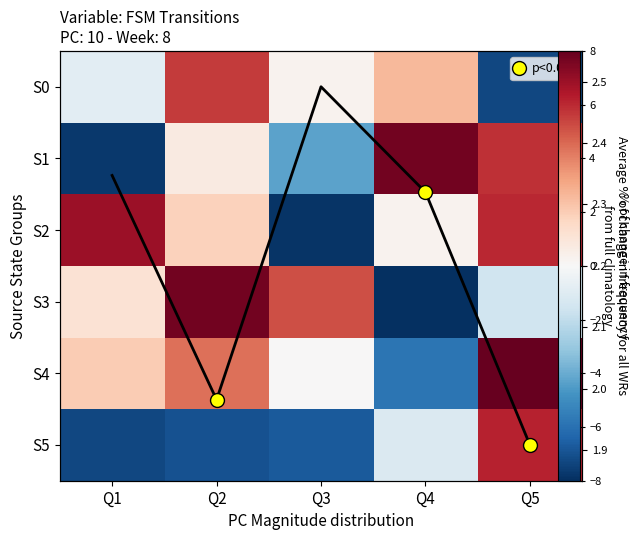

At which label is S3 closest to 0?

Q1